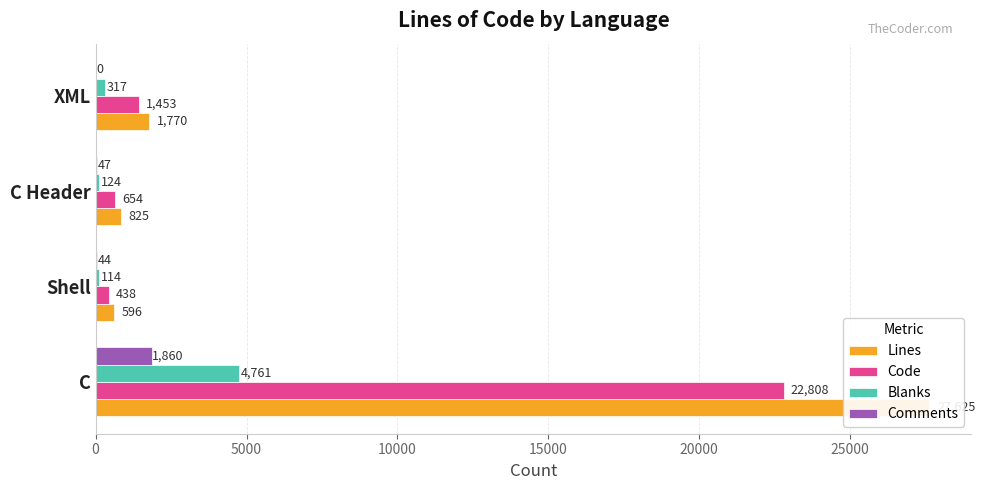

At C Header, list the series in order from largest to smallest.

Lines, Code, Blanks, Comments